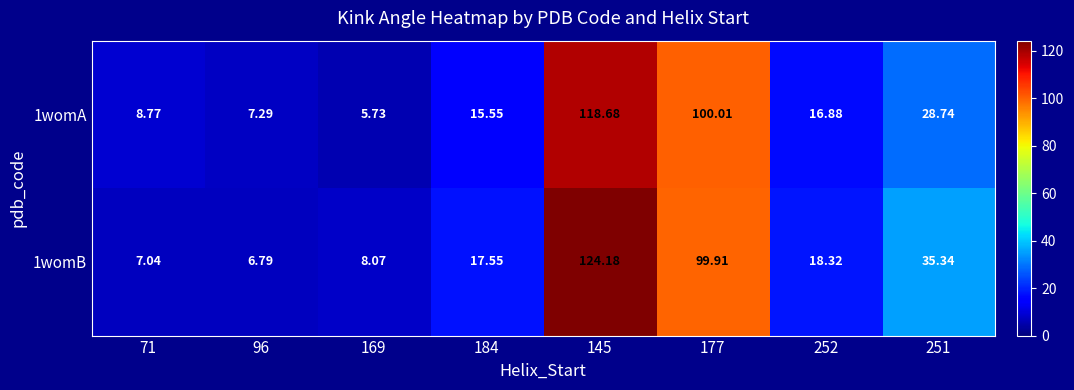

How many categories are shown in the chart?

8